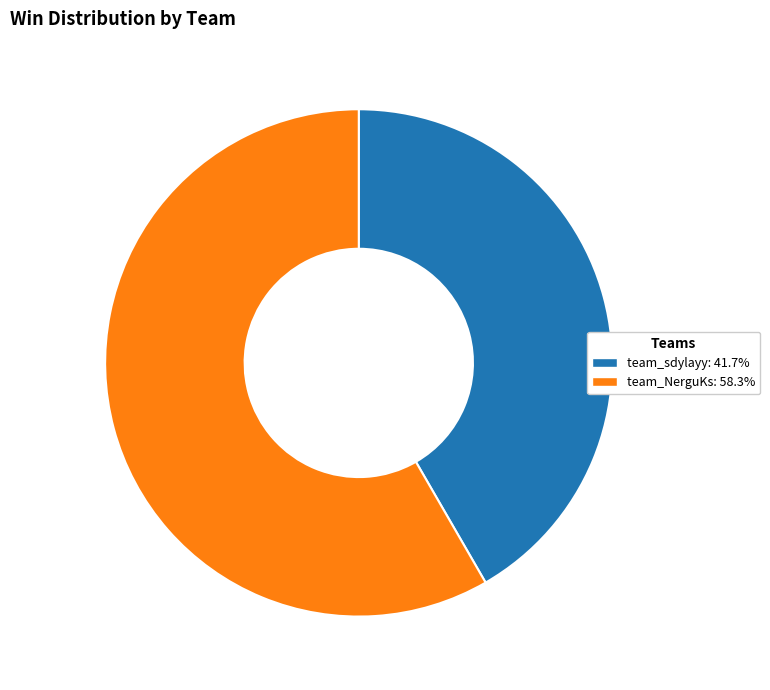

Approximately how many times larger is the value at team_sdylayy compared to team_NerguKs?

0.7